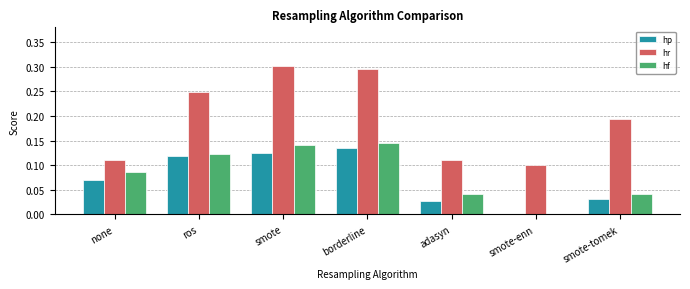

Is it true that hp equals 0.0 at borderline?

False